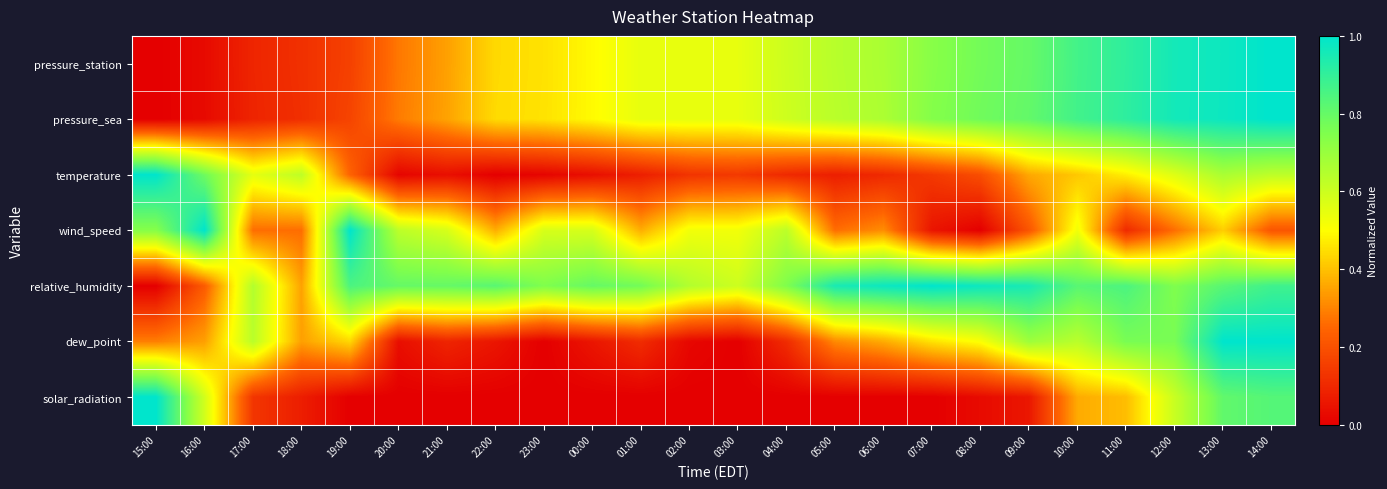

Rank the series at 21:00 from lowest to highest value.

solar_radiation, temperature, dew_point, pressure_station, pressure_sea, wind_speed, relative_humidity